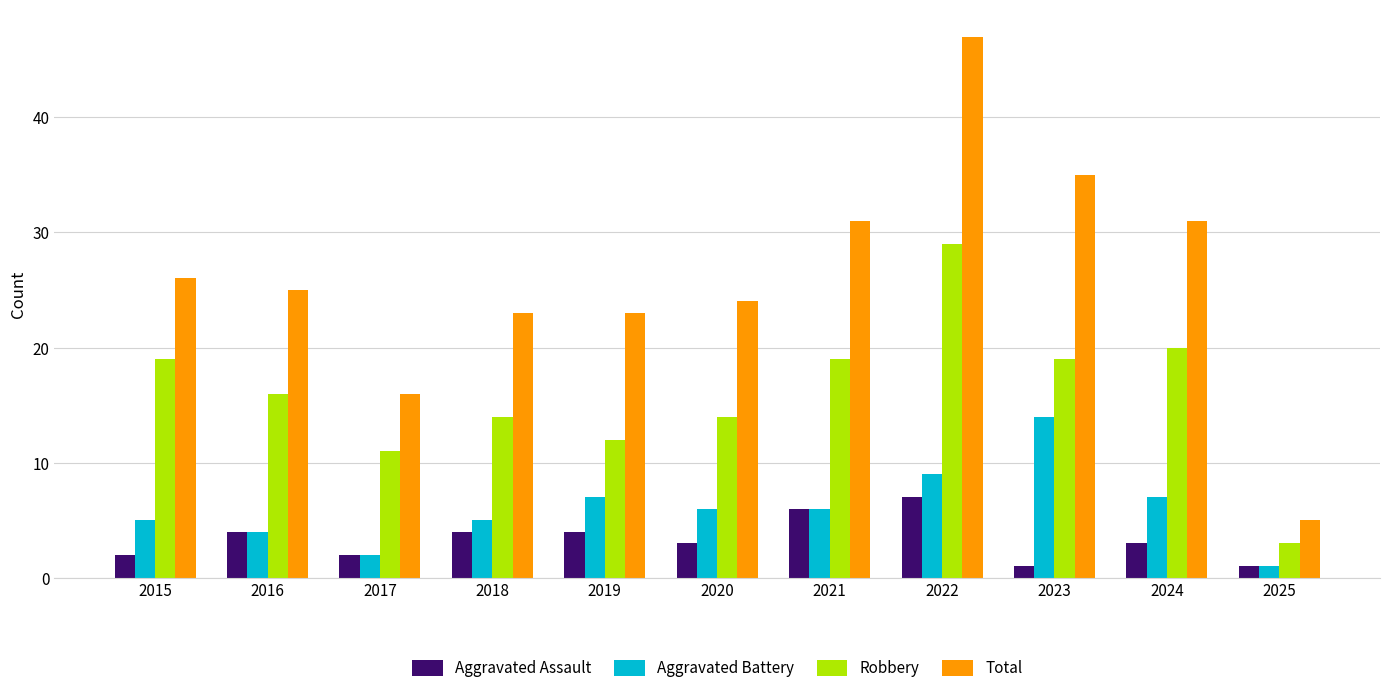

What is the average value of the Aggravated Assault series?

3